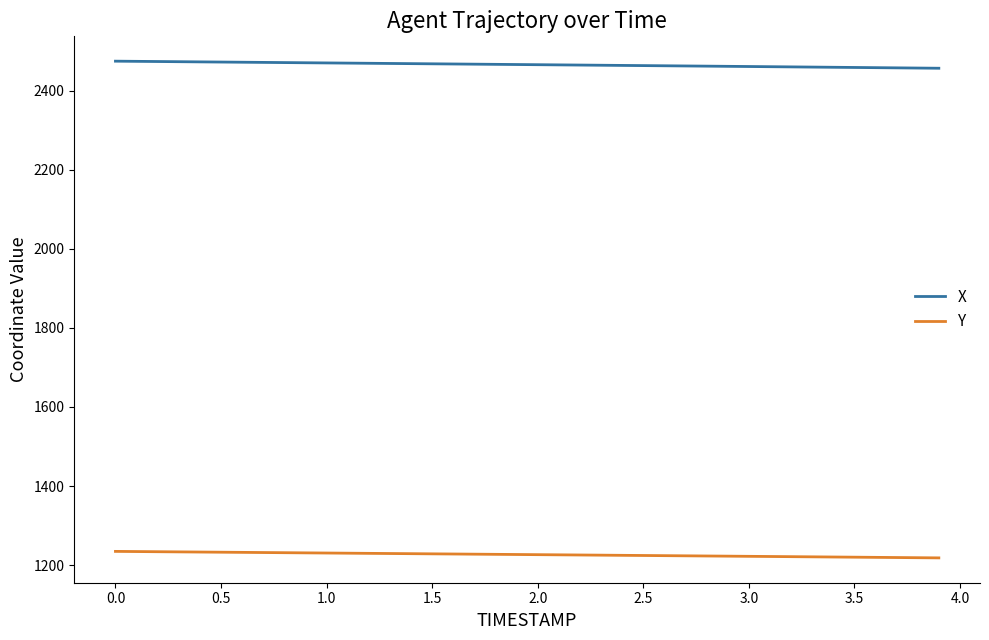

List the series in order of their overall mean, highest first.

X, Y